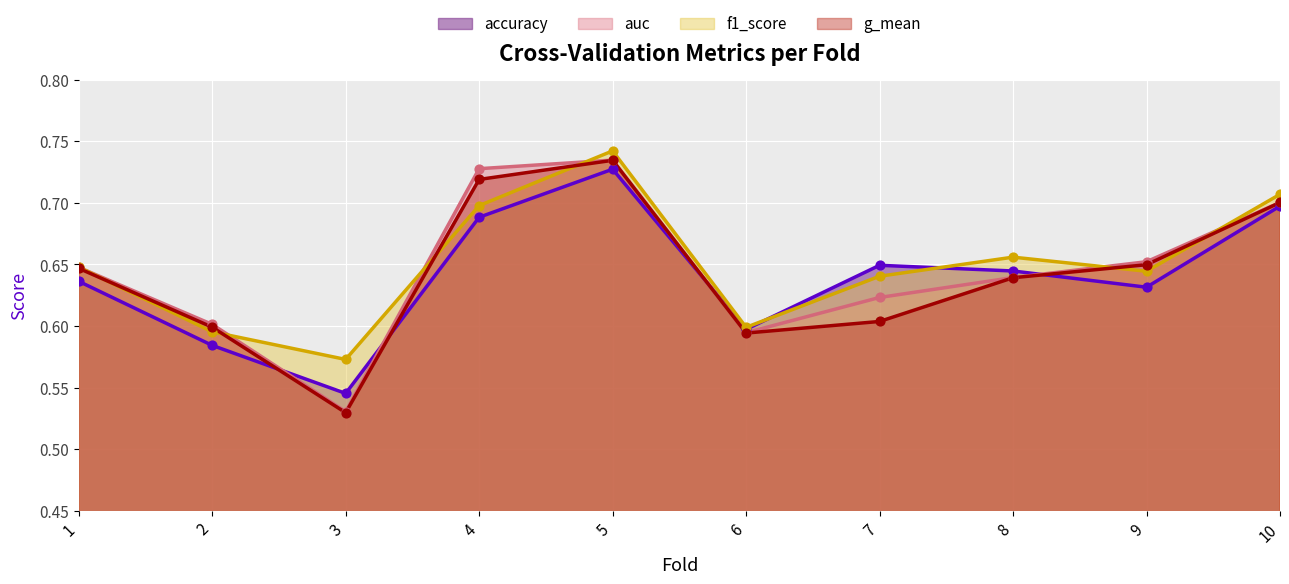

At which category is the sum across all series the highest?

5